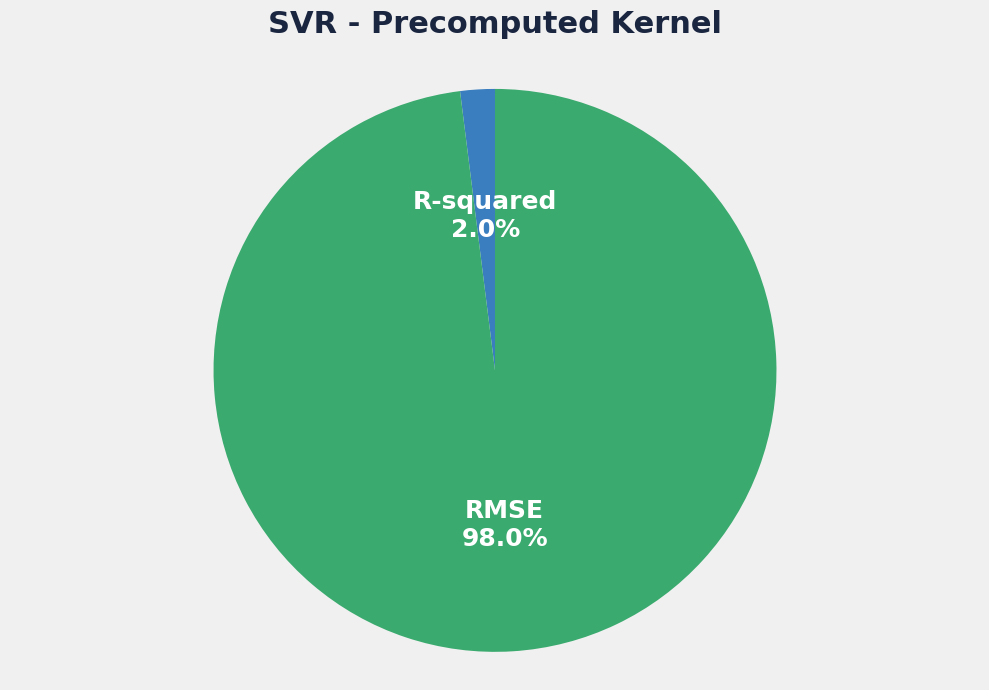

How many segments does this pie chart have?

2